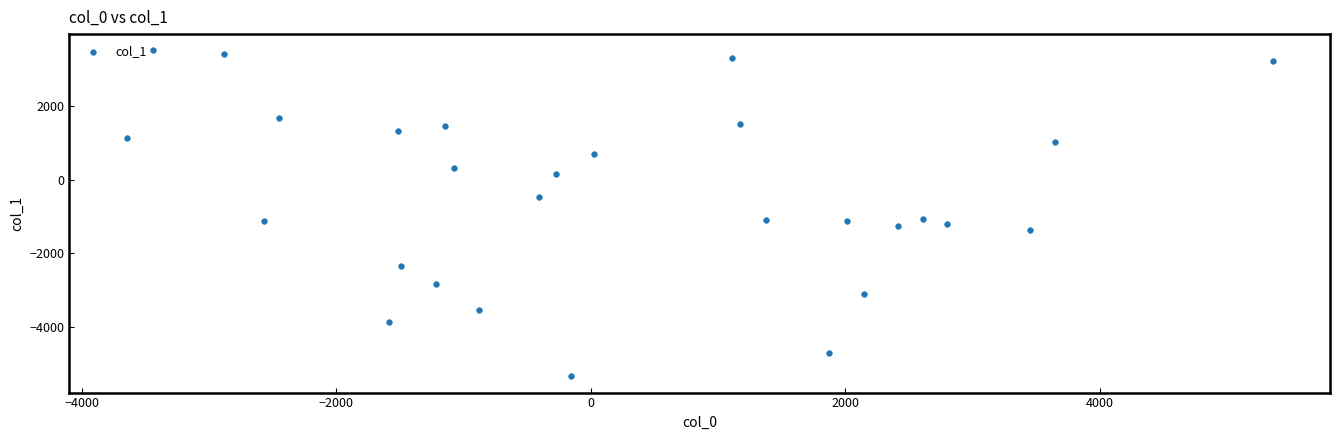

What is the range of X values (max minus min)?

9004.6